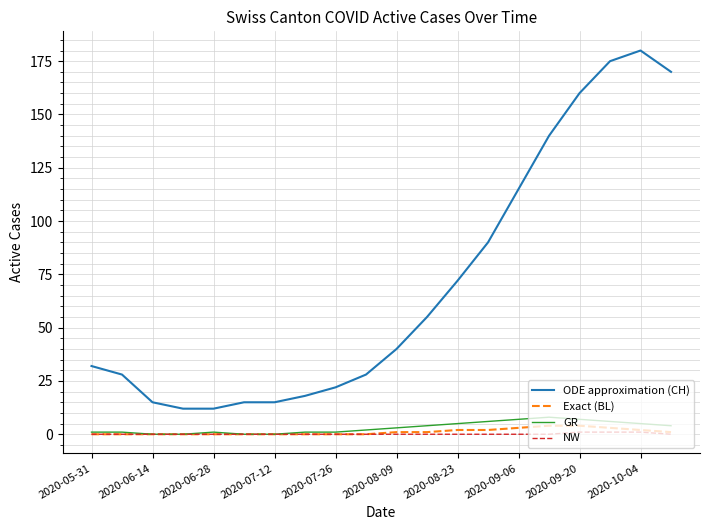

Which series has the largest total across all categories?

ODE approximation (CH)